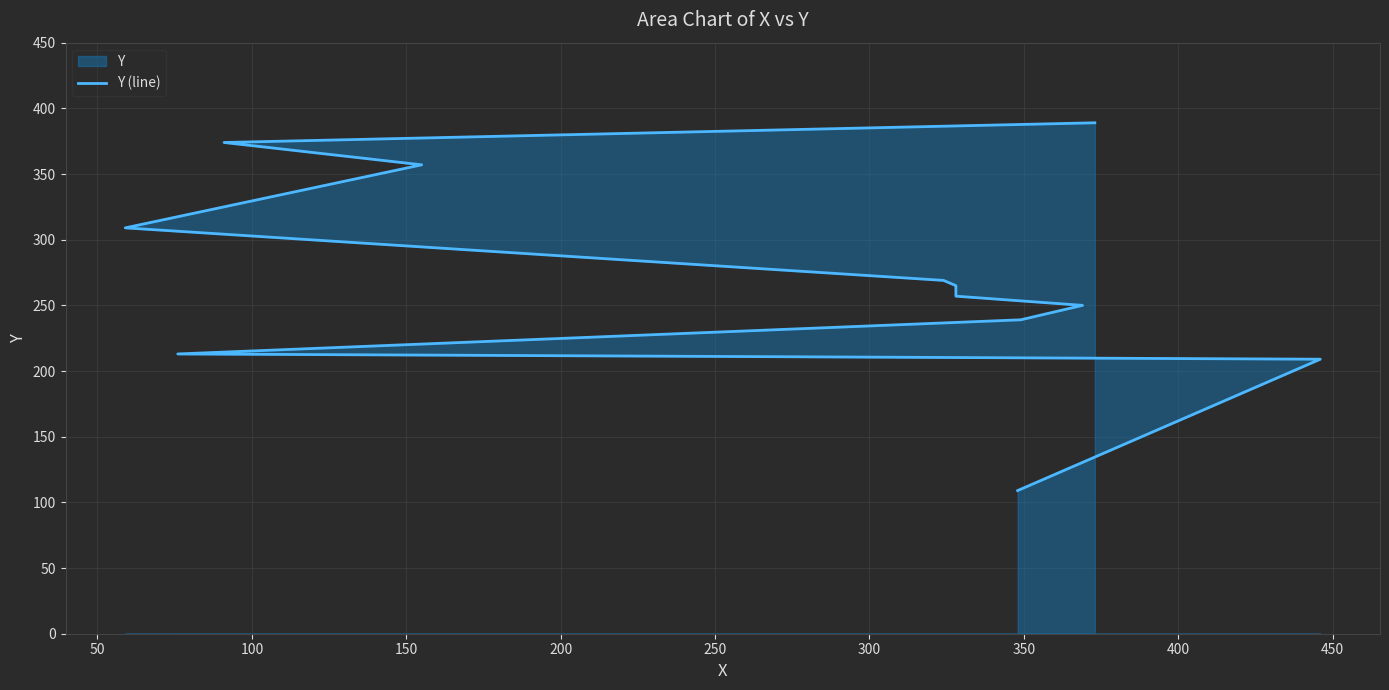

The value at 200 is 429. True or false?

False